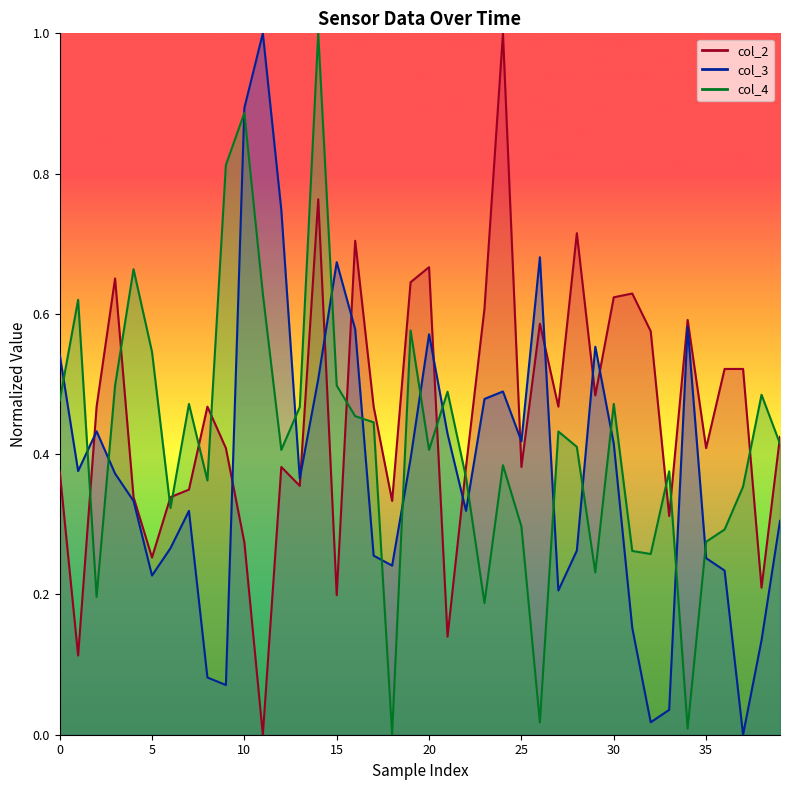

How many lines are shown in the chart?

3